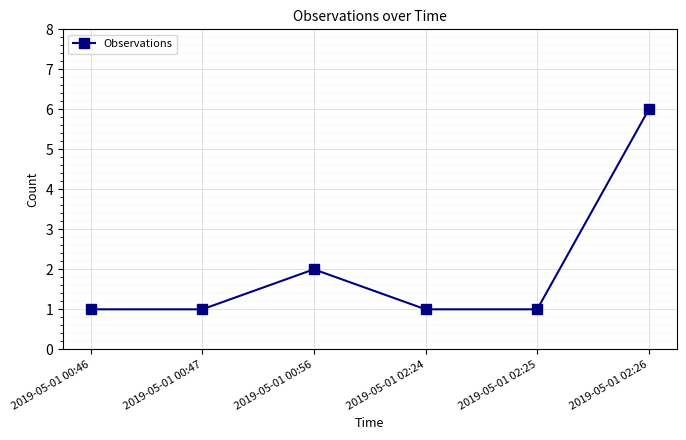

What is the label of the 3rd point from the left?

2019-05-01 00:56